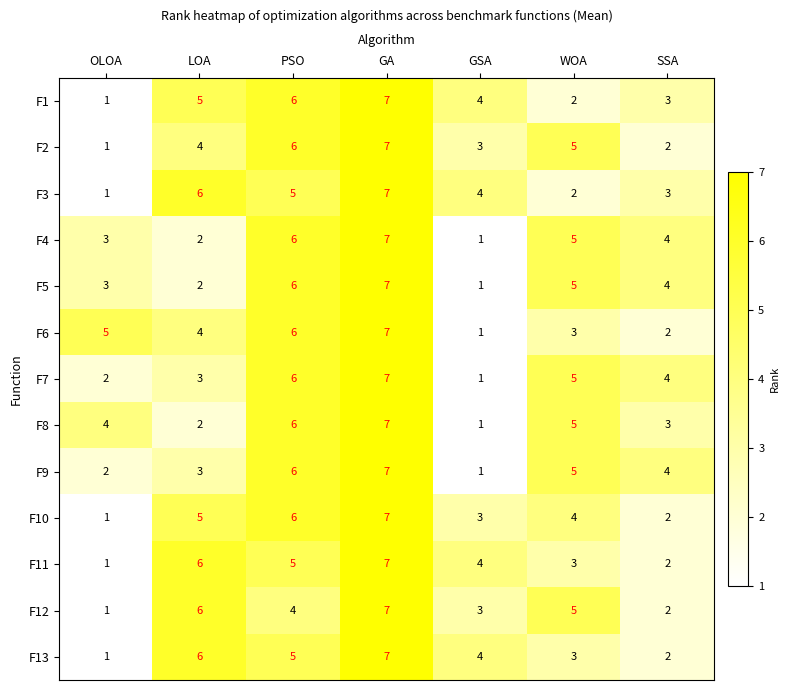

The F8 series shows 2 at SSA. True or false?

False